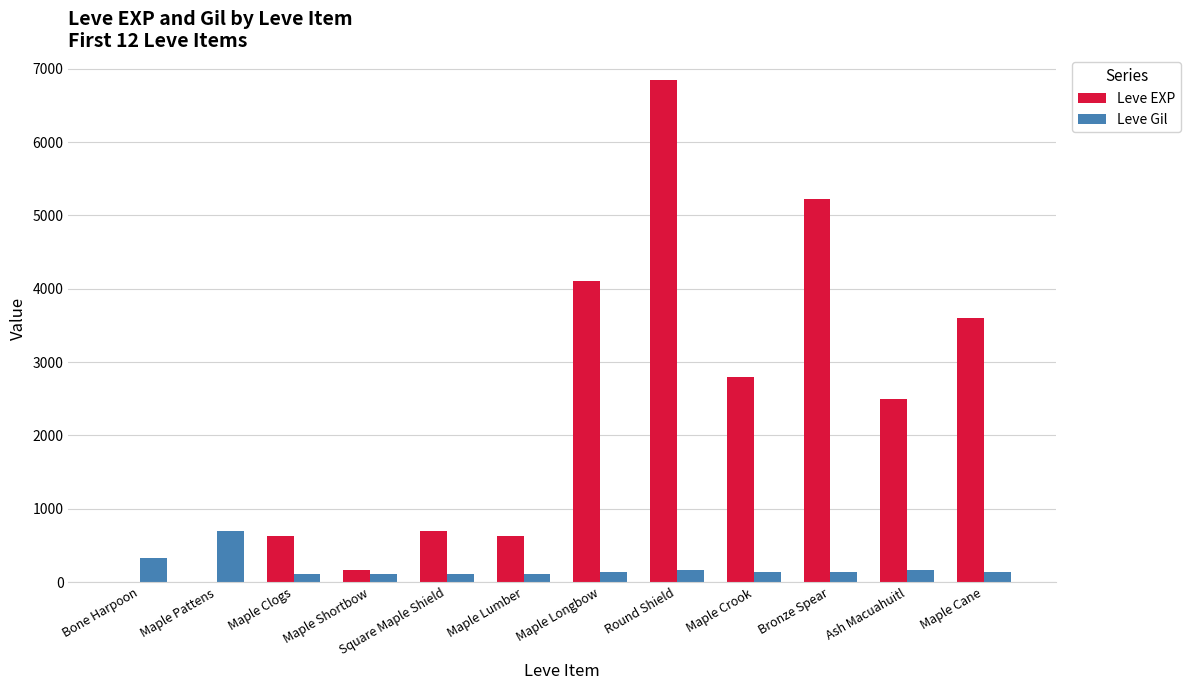

Is it true that Leve EXP equals 3690 at Maple Crook?

False